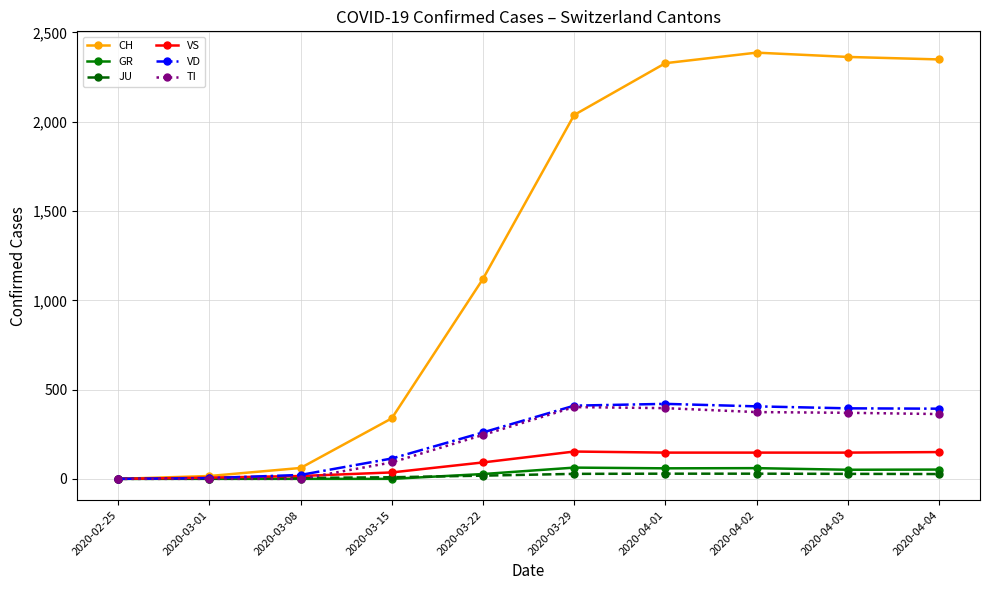

In VD, how many points are higher than both neighbors (excluding endpoints)?

1